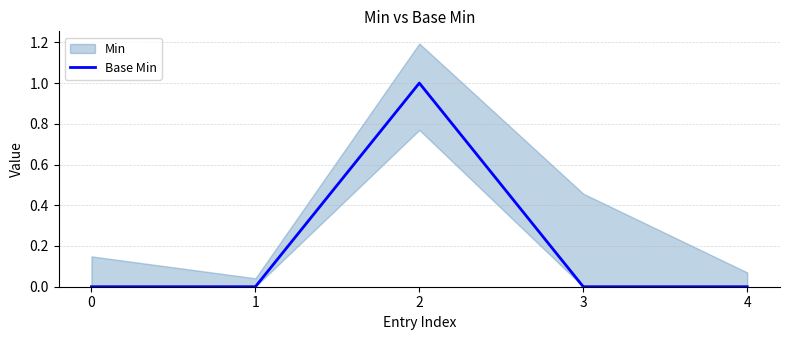

Rank the categories by value from lowest to highest.

0, 1, 3, 4, 2